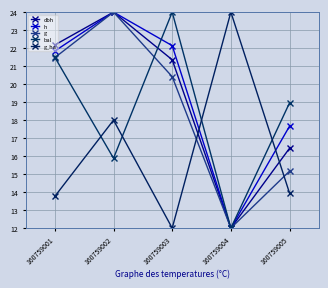

True or false: dbh and h intersect in this chart.

False